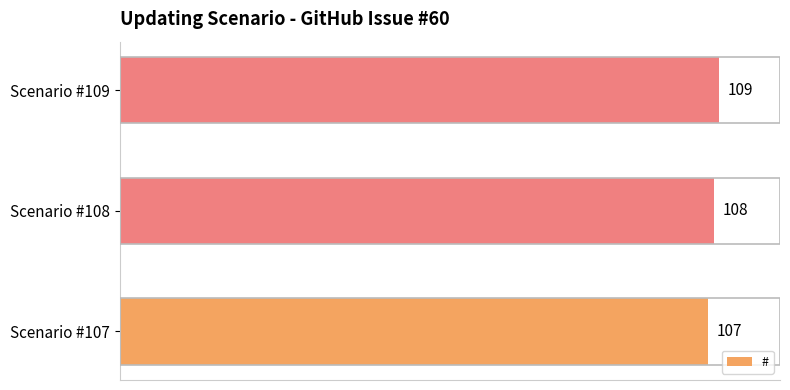

What is the ratio of the value at Scenario #108 to the value at Scenario #107?

1.0